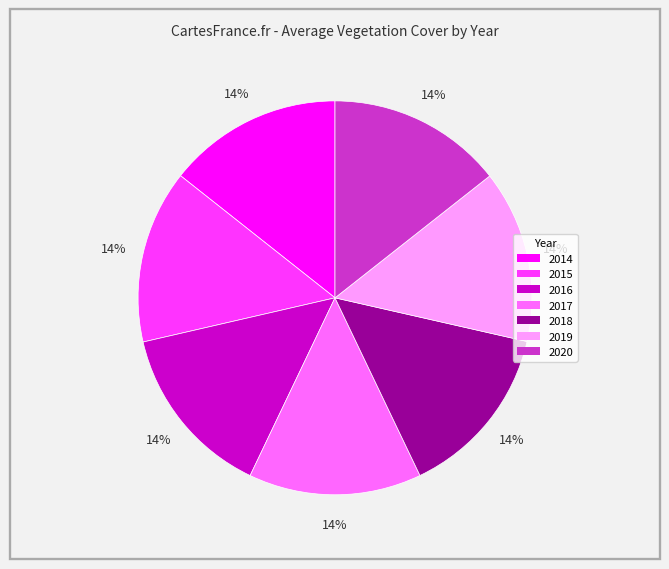

True or false: 2020 accounts for 14% of the total.

True